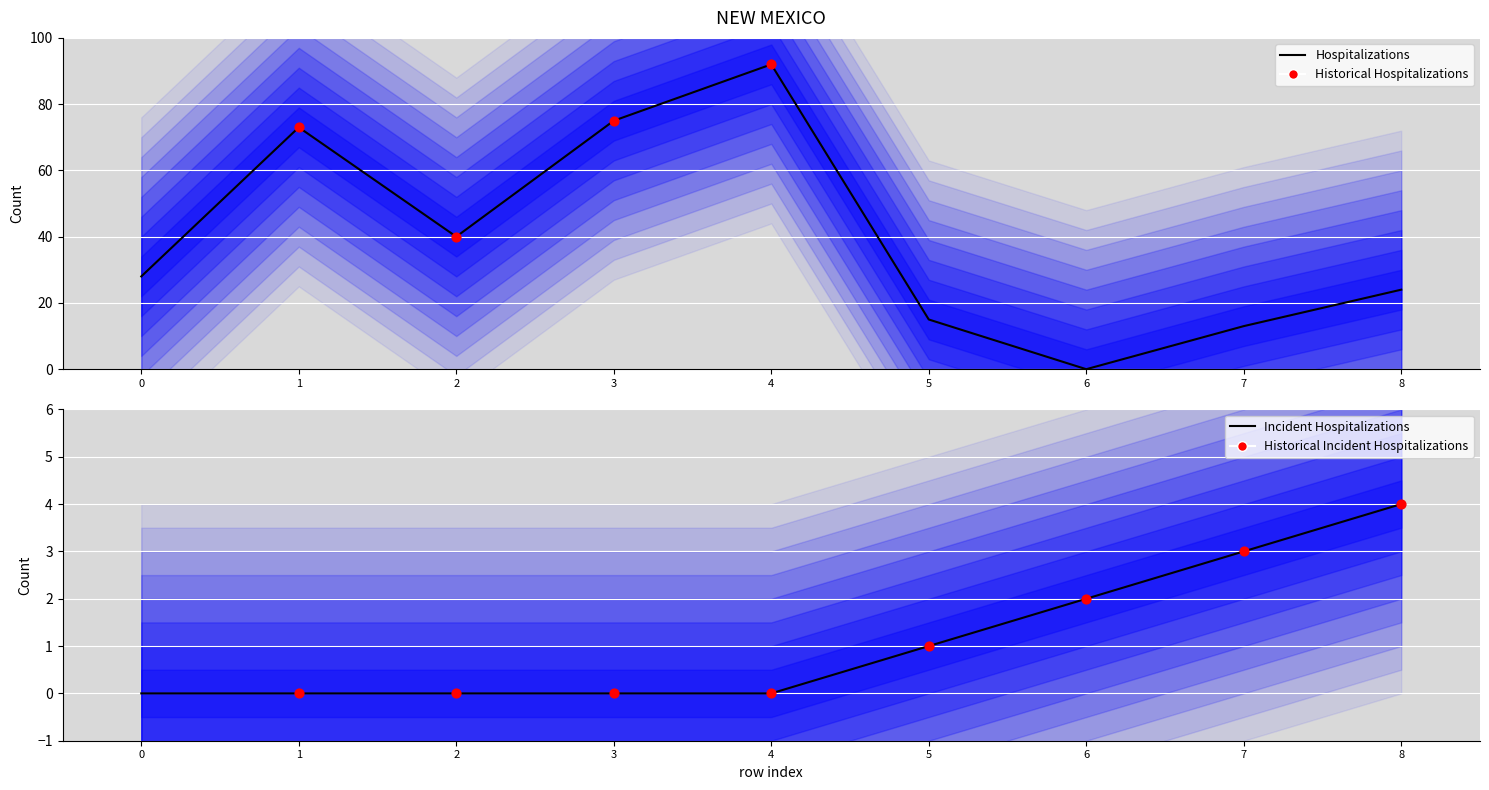

Which series reaches the maximum Y coordinate?

isite